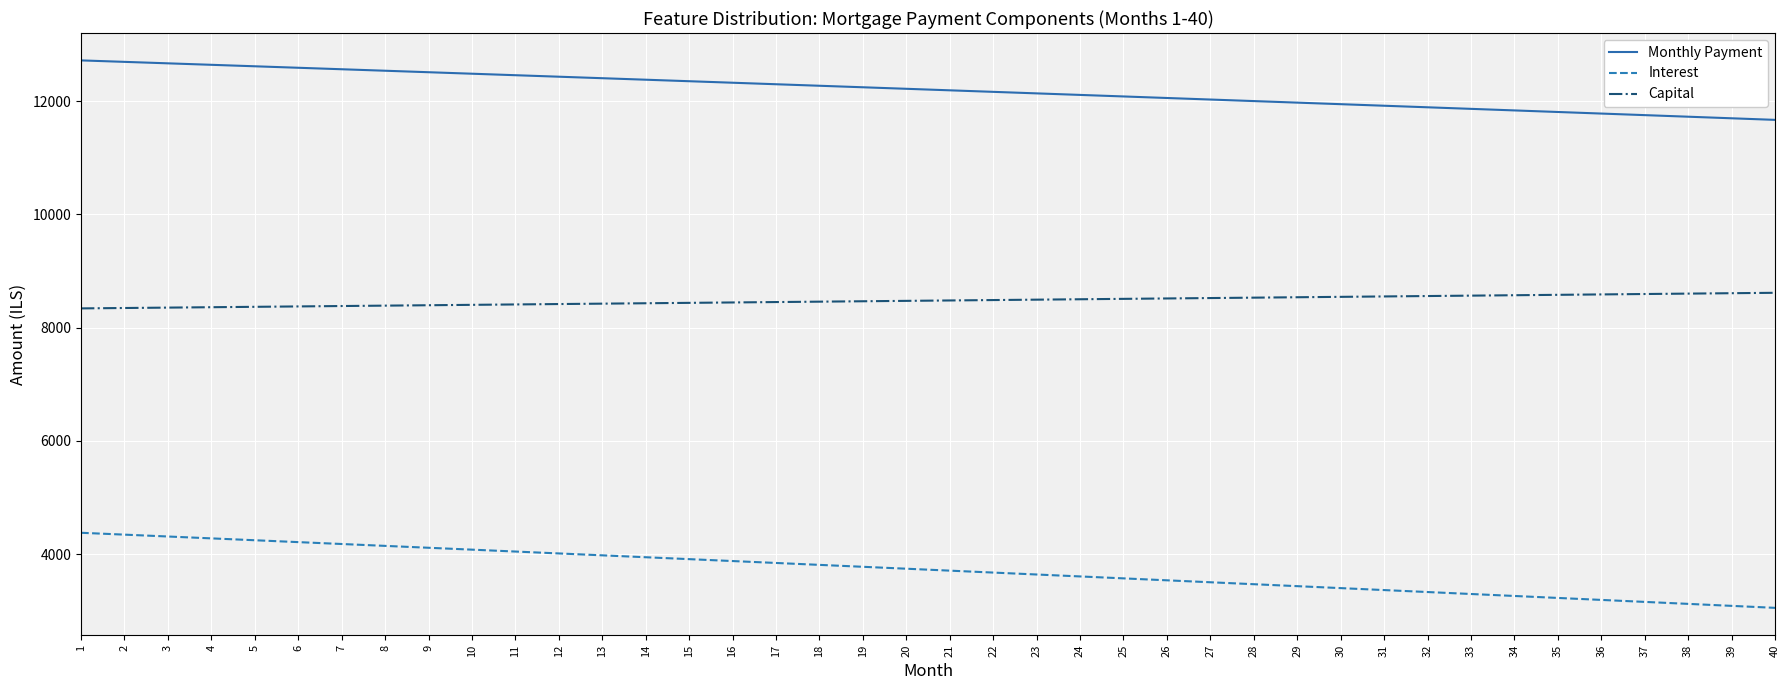

What is the spread (max minus min) of values at 21?

8480.4